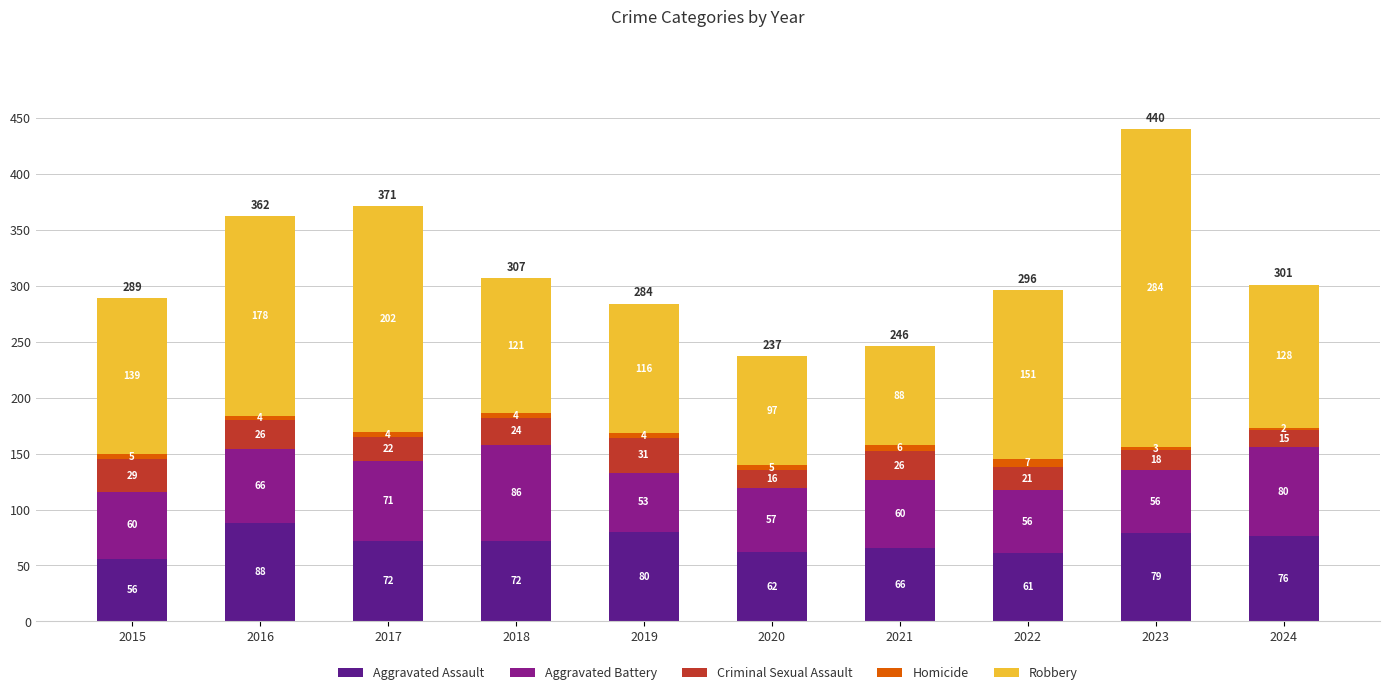

The Aggravated Assault series shows 56 at 2015. True or false?

True